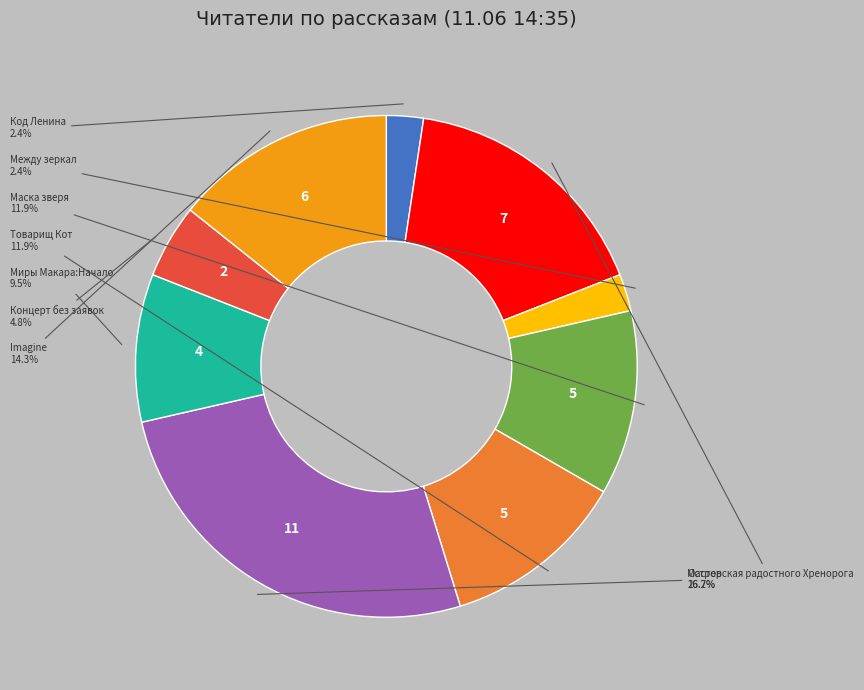

Does any single category account for the majority?

No